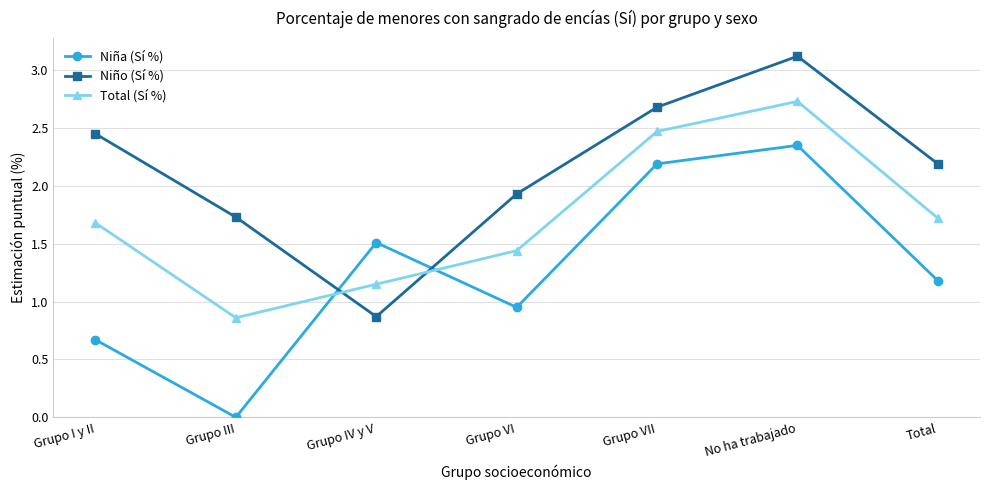

What is the label of the 3rd point from the left?

Grupo IV y V